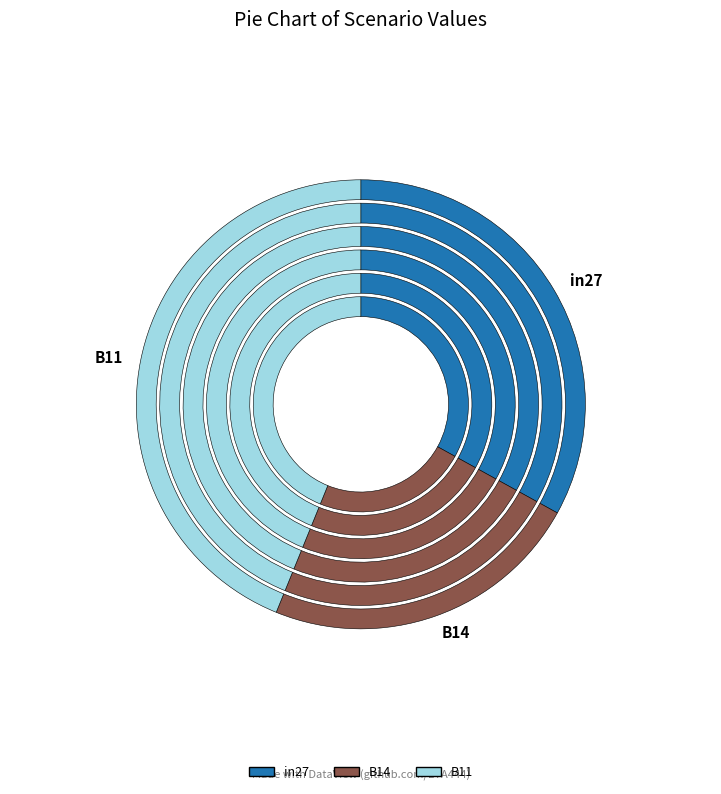

Which slice is the smallest?

B14